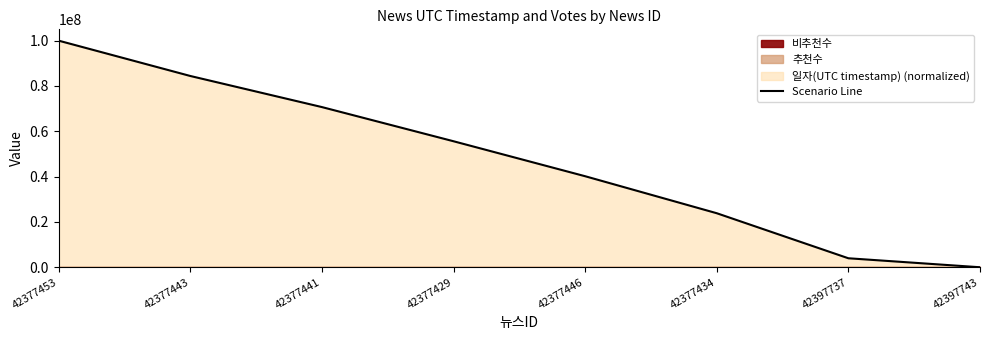

Where is Scenario Line nearest to the value 50000000?

42377429